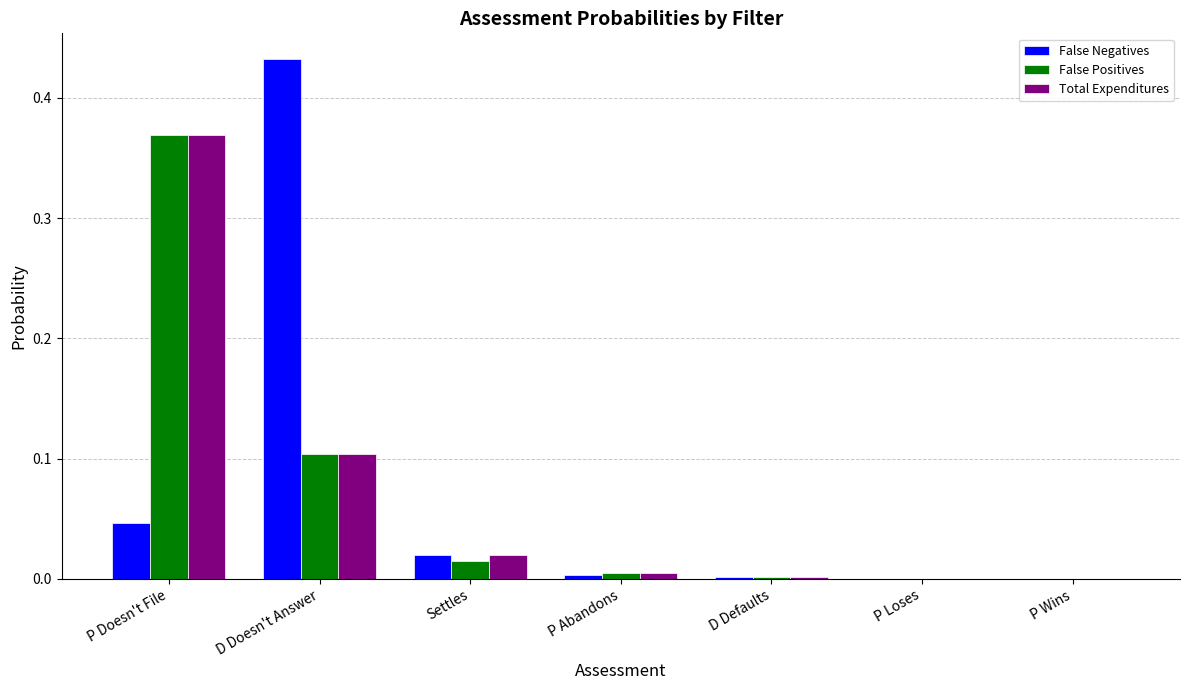

Is the value of False Positives at P Doesn't File greater than the value of Total Expenditures at D Defaults?

Yes